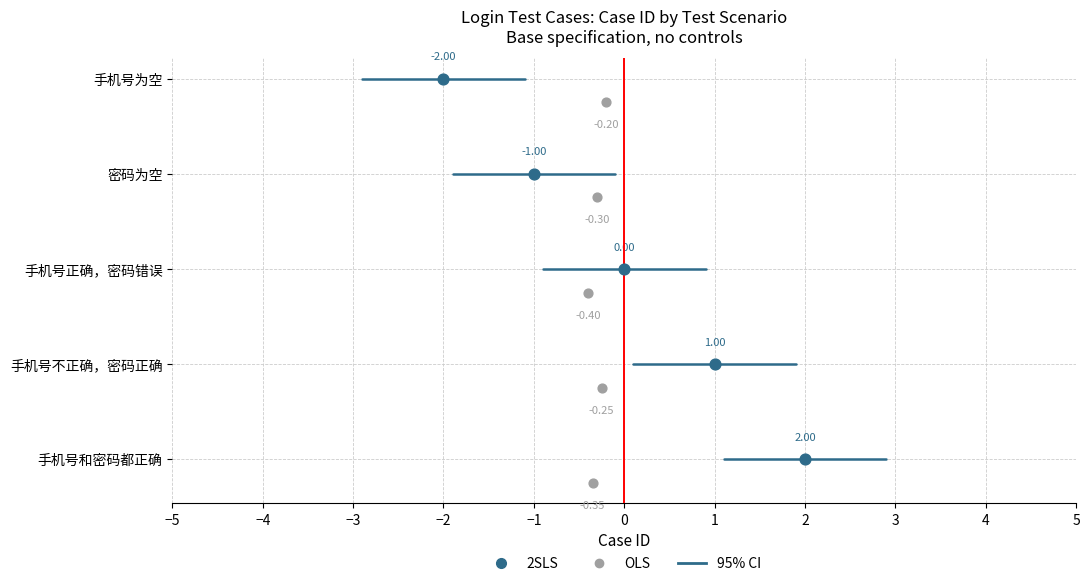

Between 密码为空 and 手机号和密码都正确, which is larger?

手机号和密码都正确